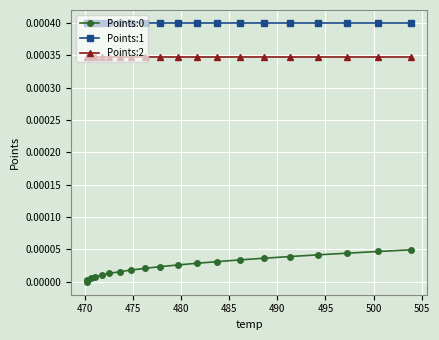

True or false: Points:2 and Points:0 intersect in this chart.

False